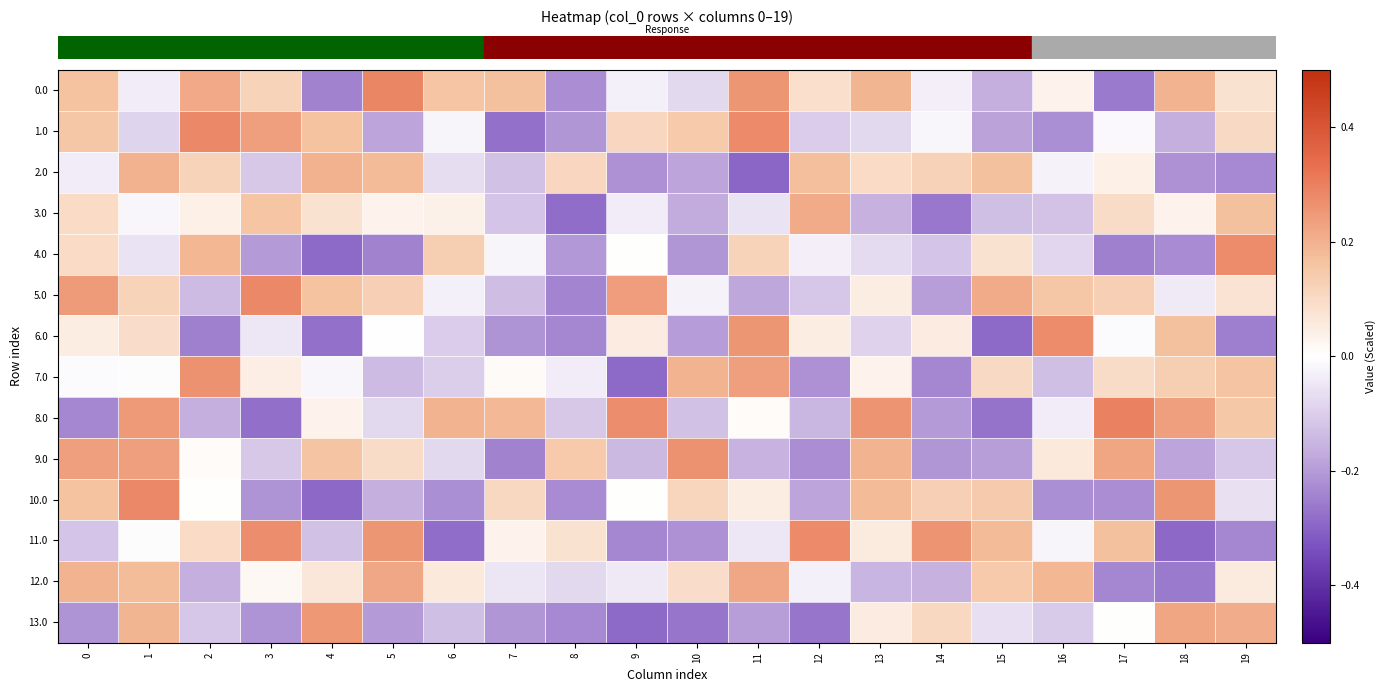

At which category is the sum across all series the highest?

1